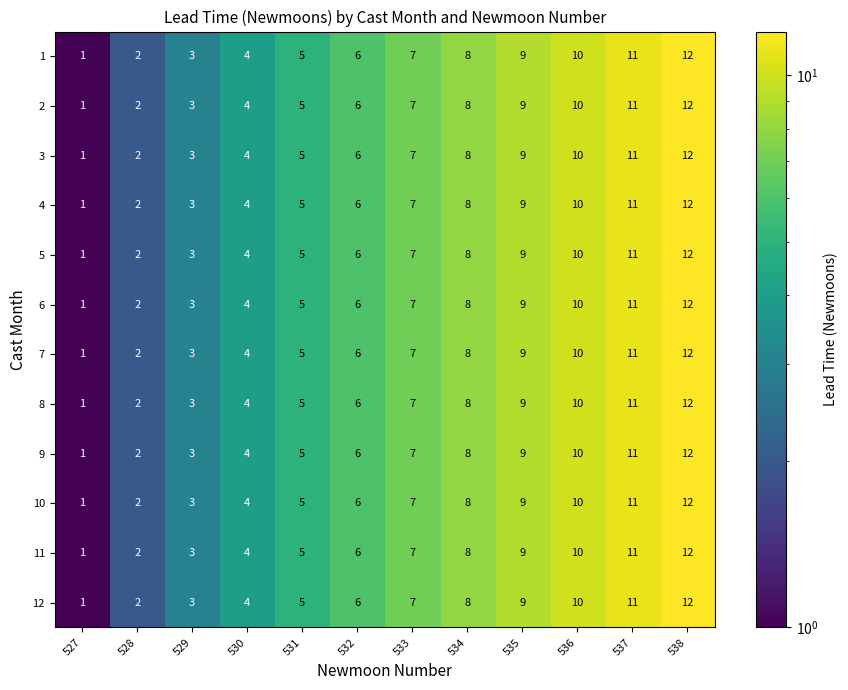

At which category does the chart reach its peak across all series?

538